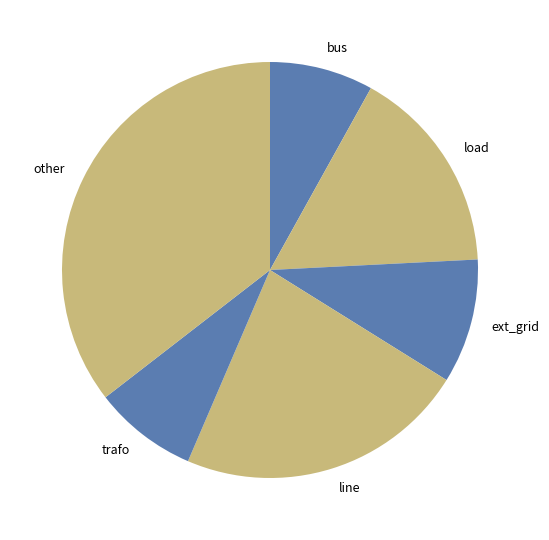

Does any single category account for the majority?

No